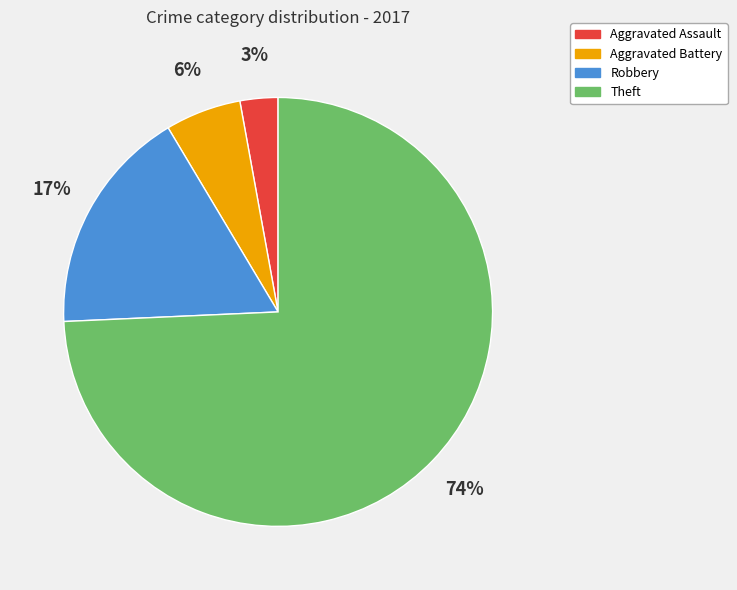

Which slice is the smallest?

Aggravated Assault